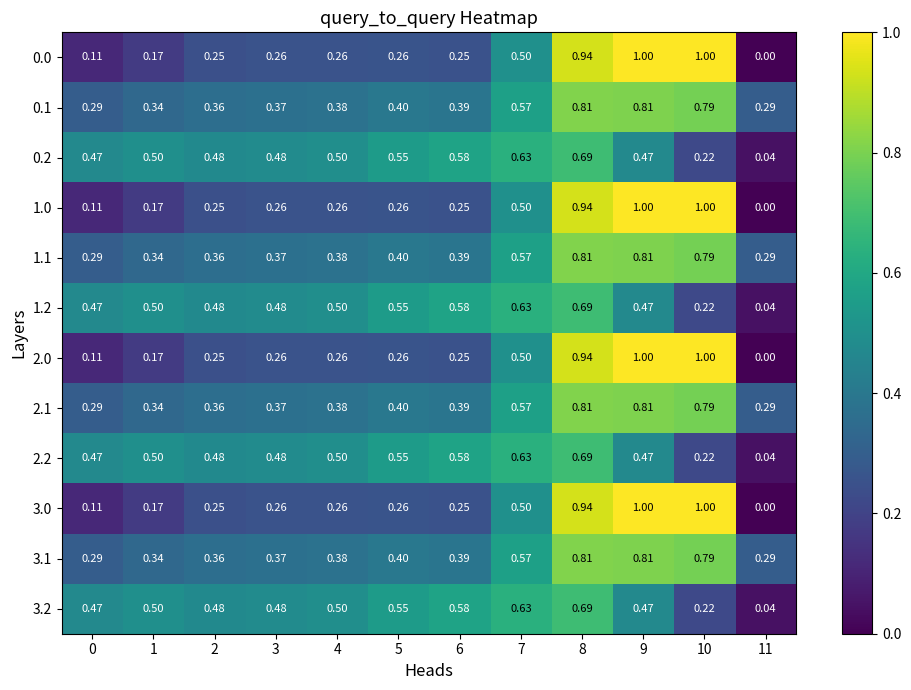

Is the value of 1.1 at 10 greater than the value of 1.2 at 7?

Yes